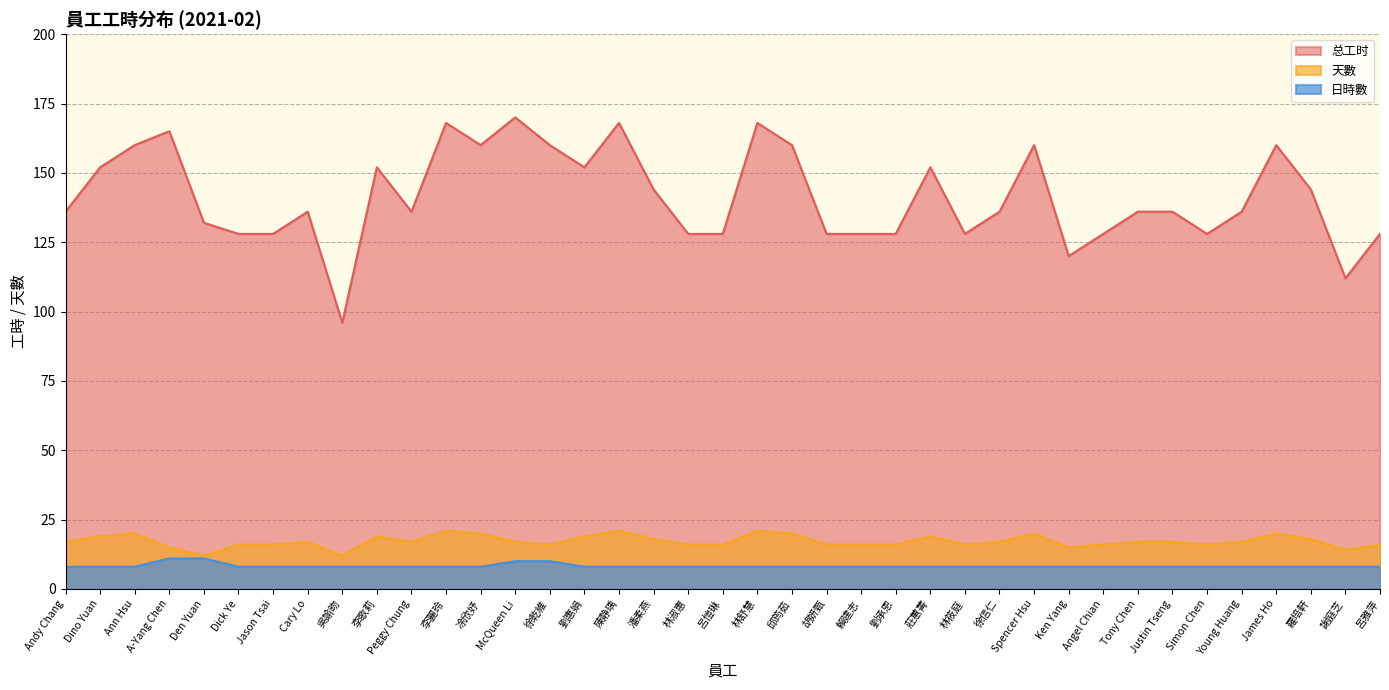

What is the spread (max minus min) of values at 徐信仁?

128